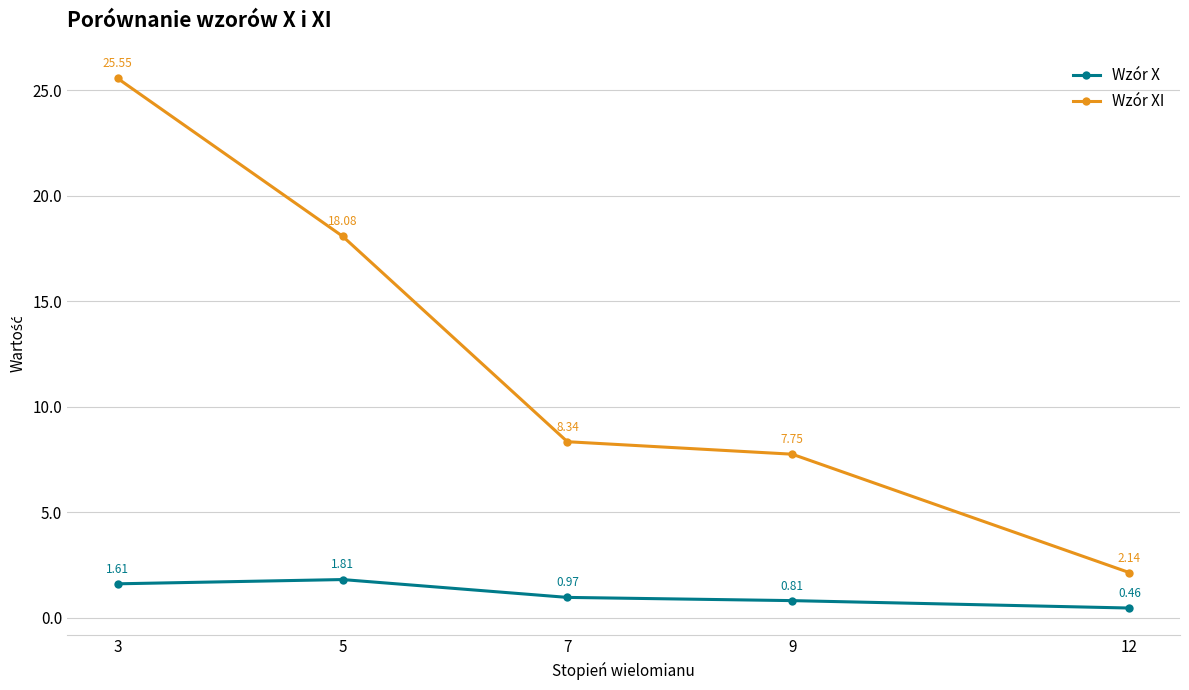

Which series changed the most between 5 and 9?

Wzór XI